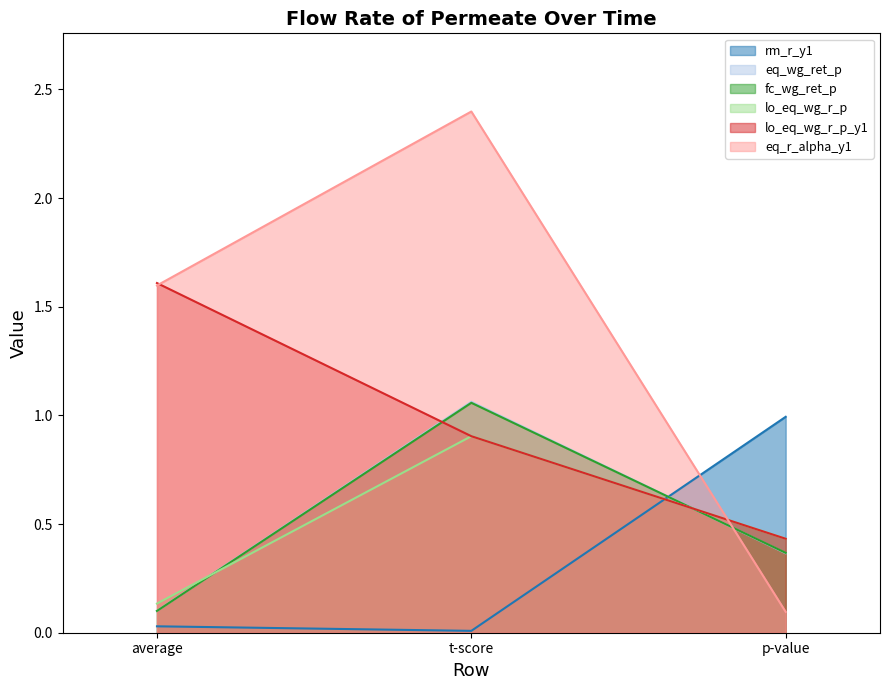

What is the difference between the maximum and minimum values in the eq_wg_ret_p series?

1.0